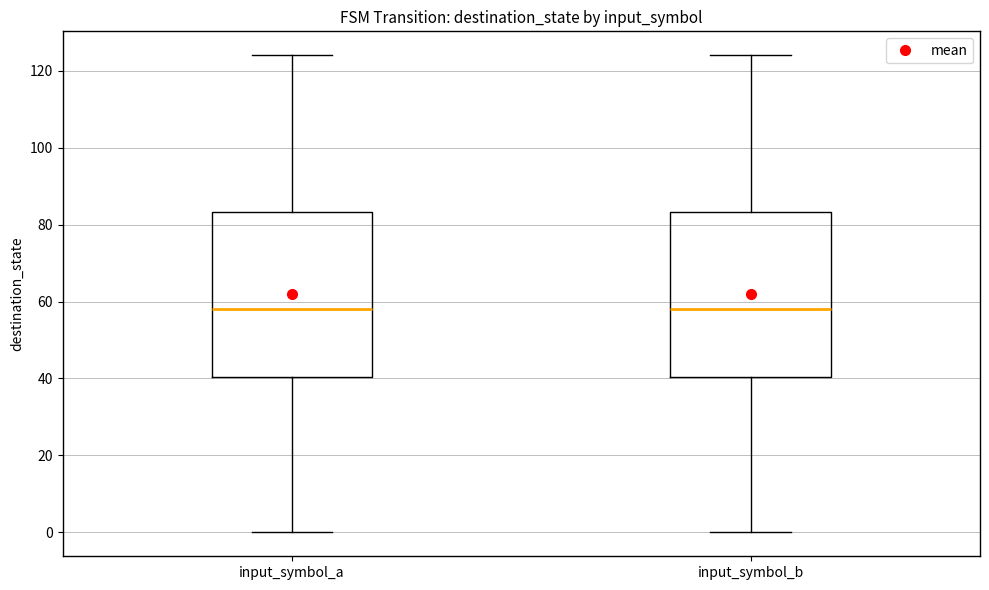

Reading left to right, read every box against the y-axis: the position of its median line, the range the box covers, and the ends of its whiskers. The values are not printed on the chart, so give them approximately, as read against the axis.

input_symbol_a: median 58, box 40 to 84, whiskers 0 to 124
input_symbol_b: median 58, box 40 to 84, whiskers 0 to 124